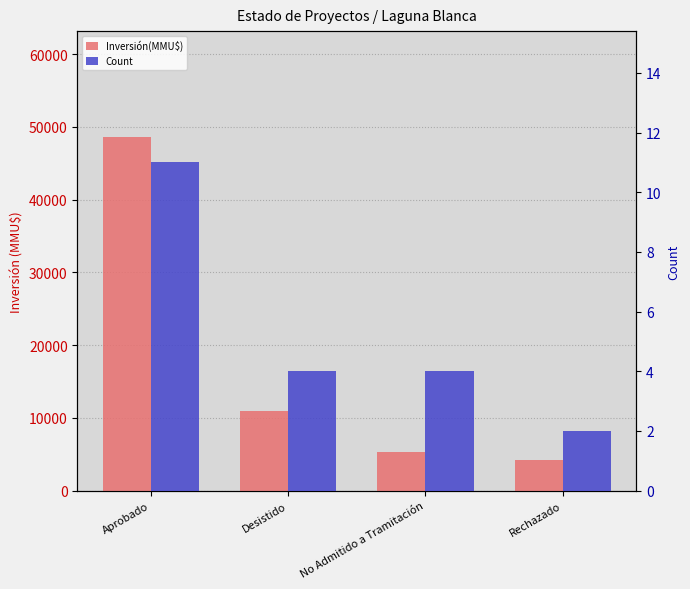

Reading left to right, extract all data points from this chart.

Inversión(MMU$): 48590	10990	5300	4200
Count: 11	4	4	2